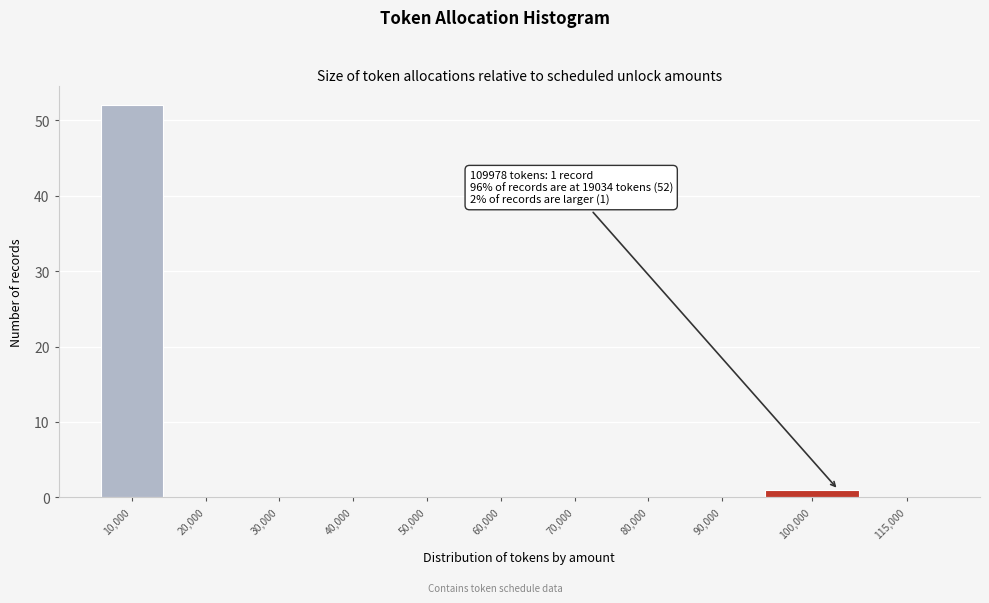

Reading left to right, list all the values displayed in this chart.

10,000=52	20,000=0	30,000=0	40,000=0	50,000=0	60,000=0	70,000=0	80,000=0	90,000=0	100,000=1	115,000=0